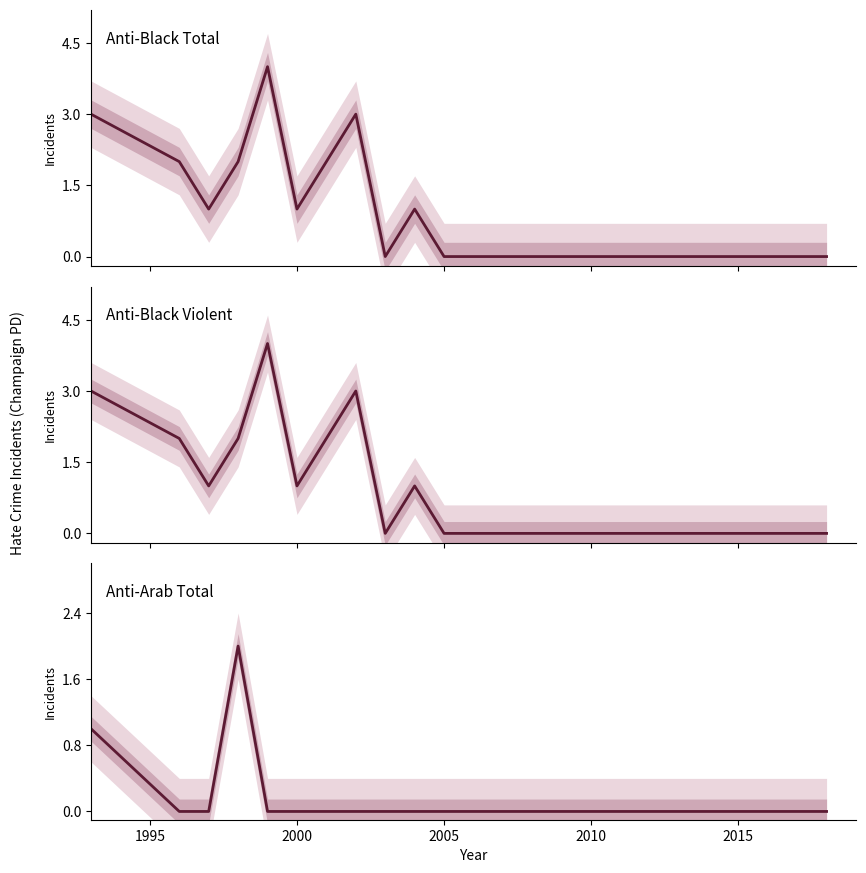

True or false: anti_black_total and anti_arab_total intersect in this chart.

False